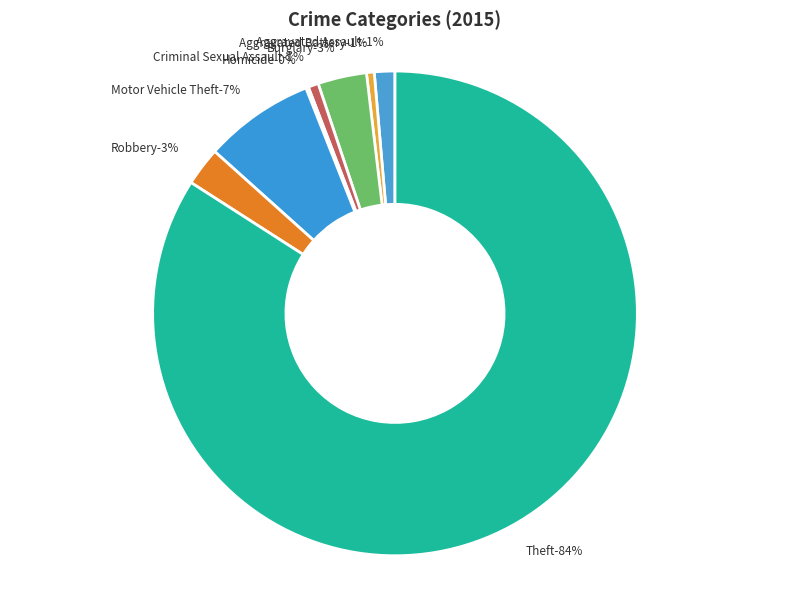

Which has a higher value, Homicide or Theft?

Theft